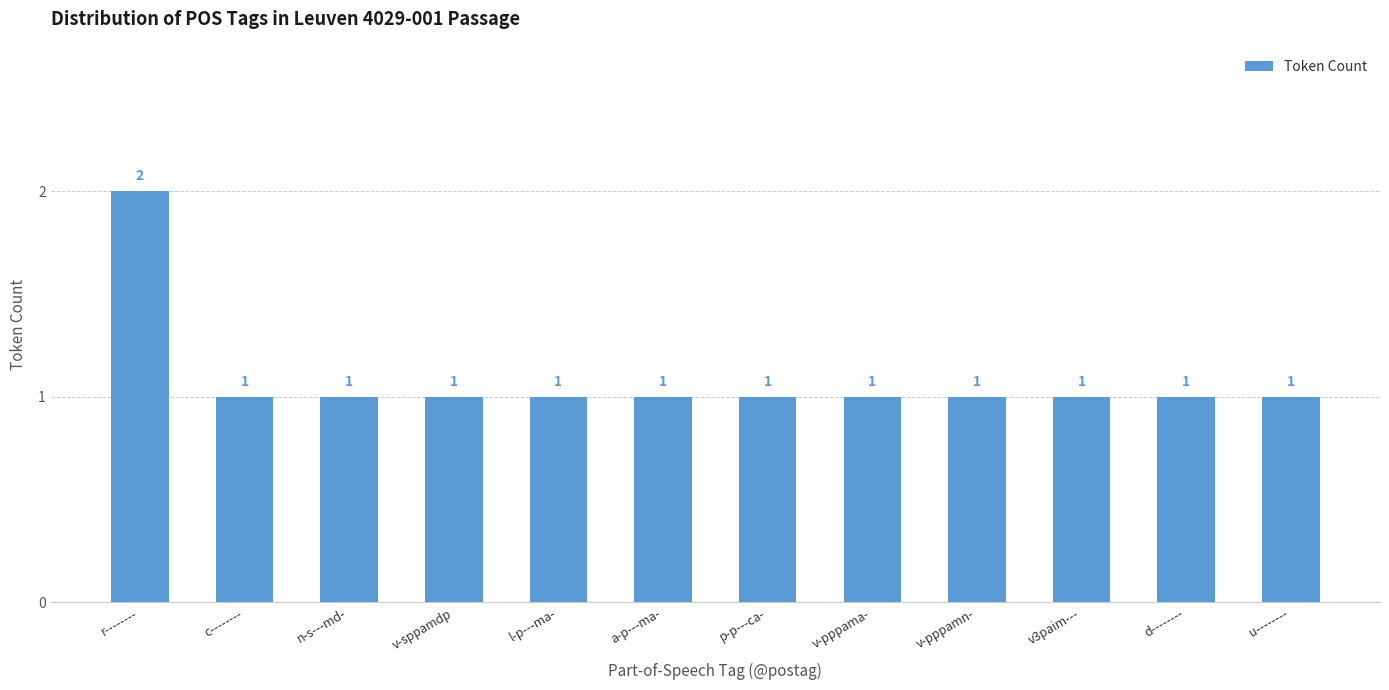

Which label corresponds to the largest value in the chart?

r--------